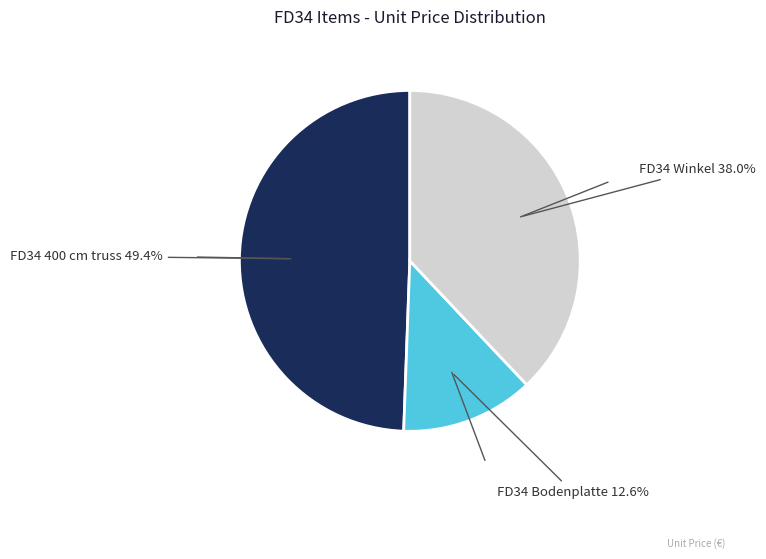

Is there a majority slice in this chart?

No